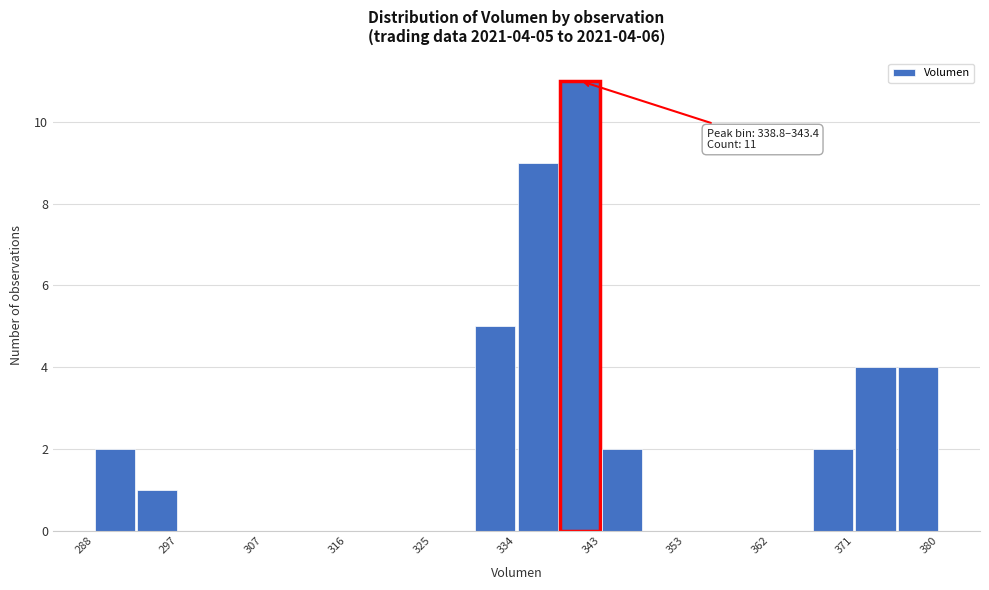

Which range on the x-axis has the tallest bar?

339 to 343